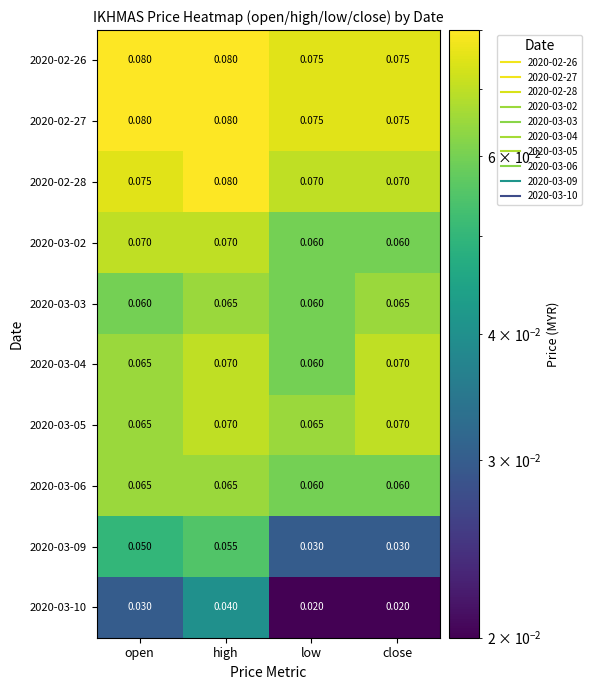

At which category is the sum across all series the highest?

high